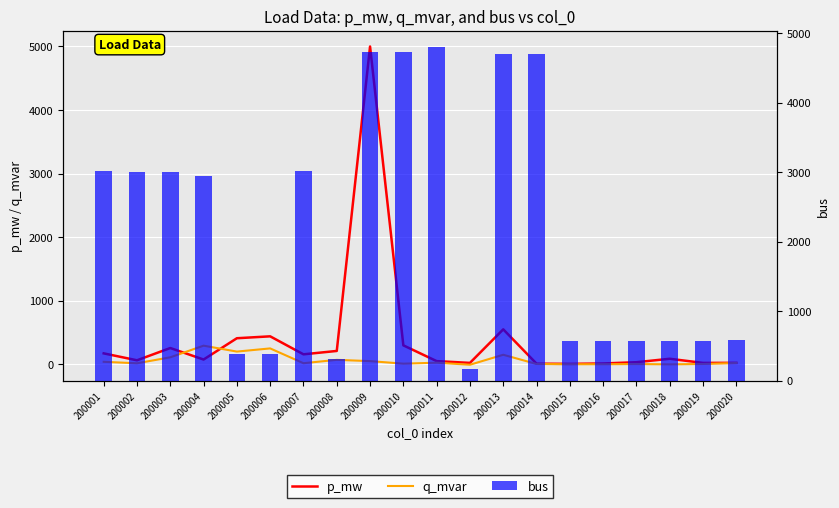

How many groups of bars are there?

20